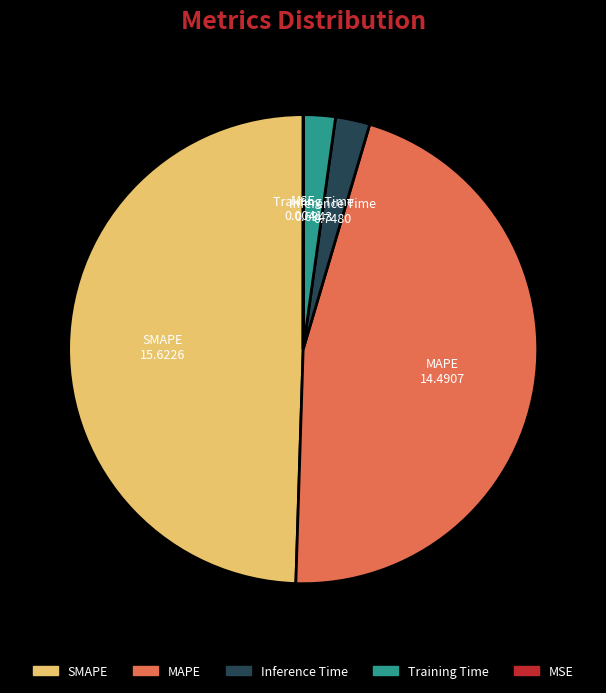

Is there any slice that represents more than half of the pie?

No